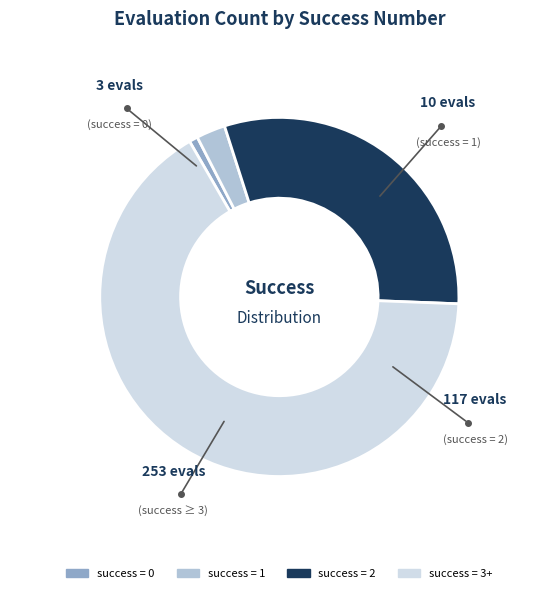

Is there any slice that represents more than half of the pie?

Yes